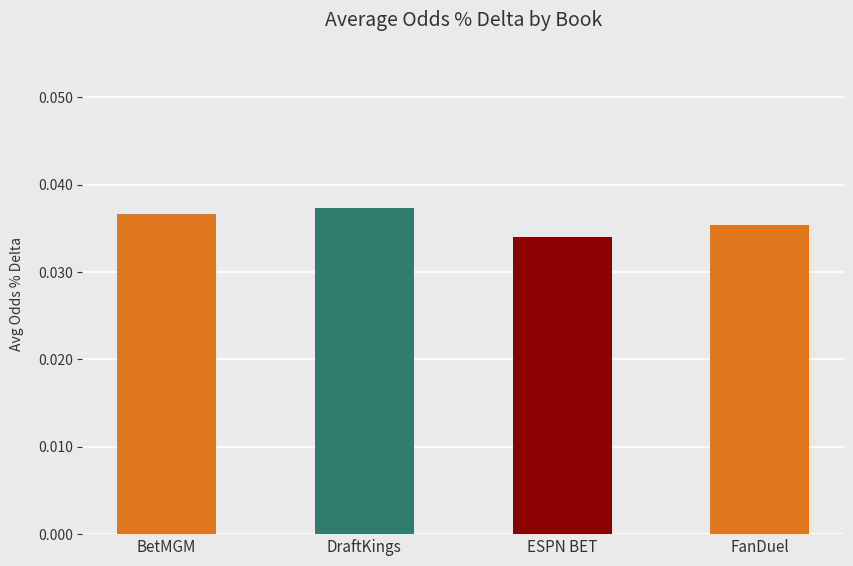

Where is the data nearest to the value 0?

ESPN BET